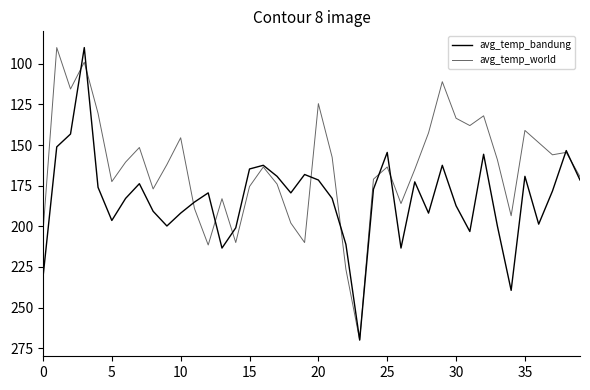

How many lines are shown in the chart?

2